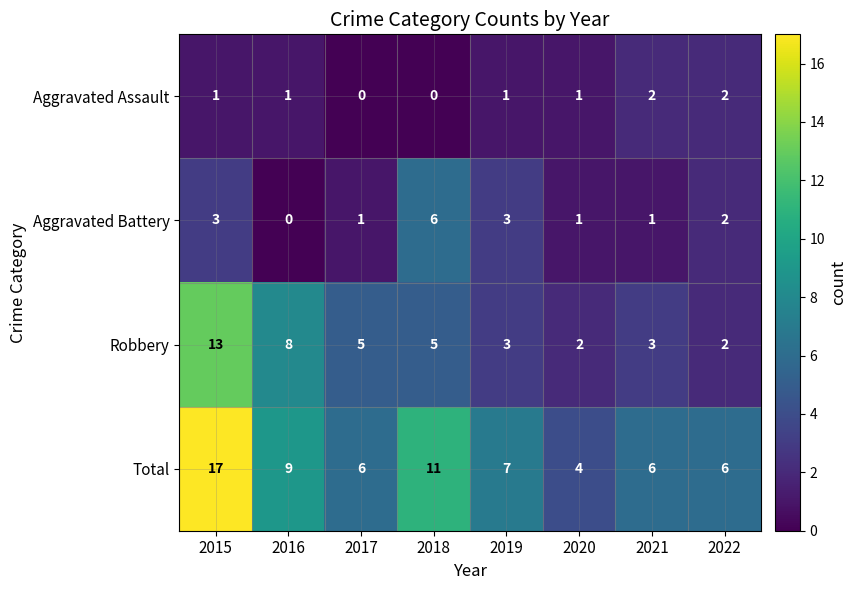

Is it true that Aggravated Battery equals 1 at 2021?

True